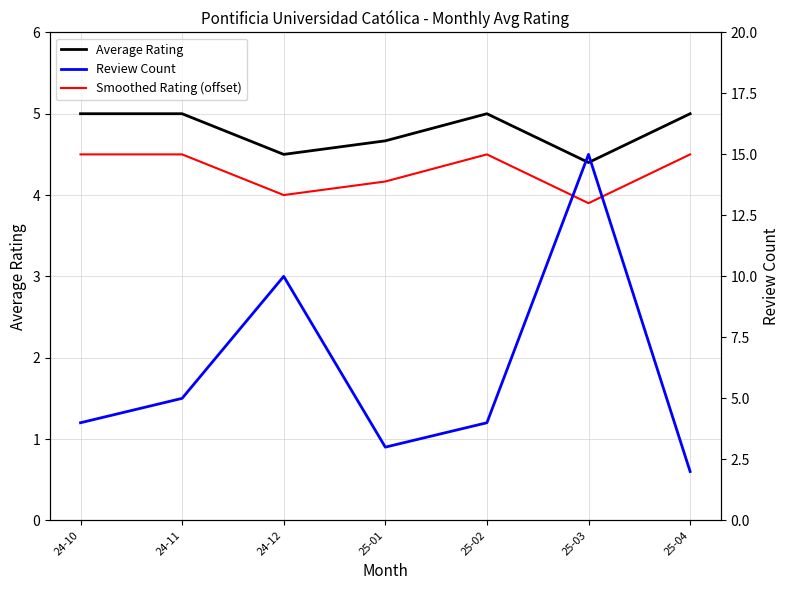

What is the maximum value for Average Rating?

5.0